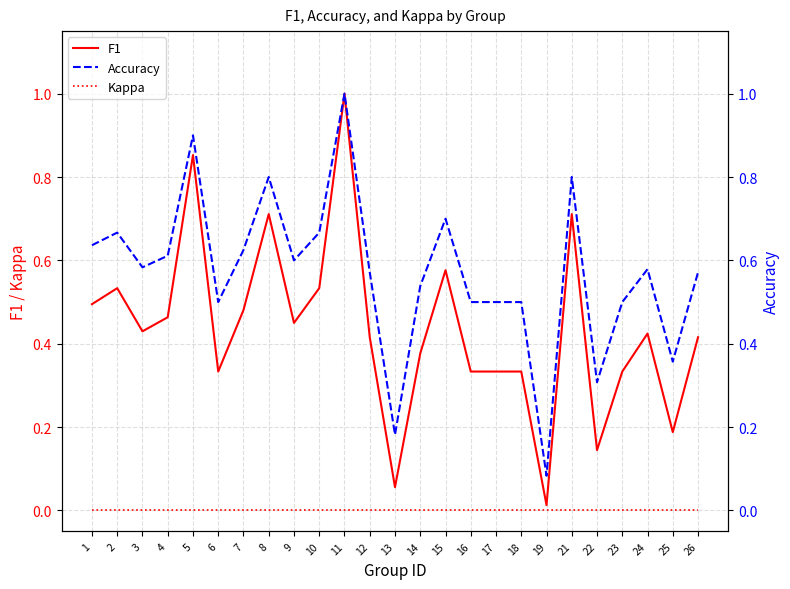

Is this an area chart (filled region under the line)?

No